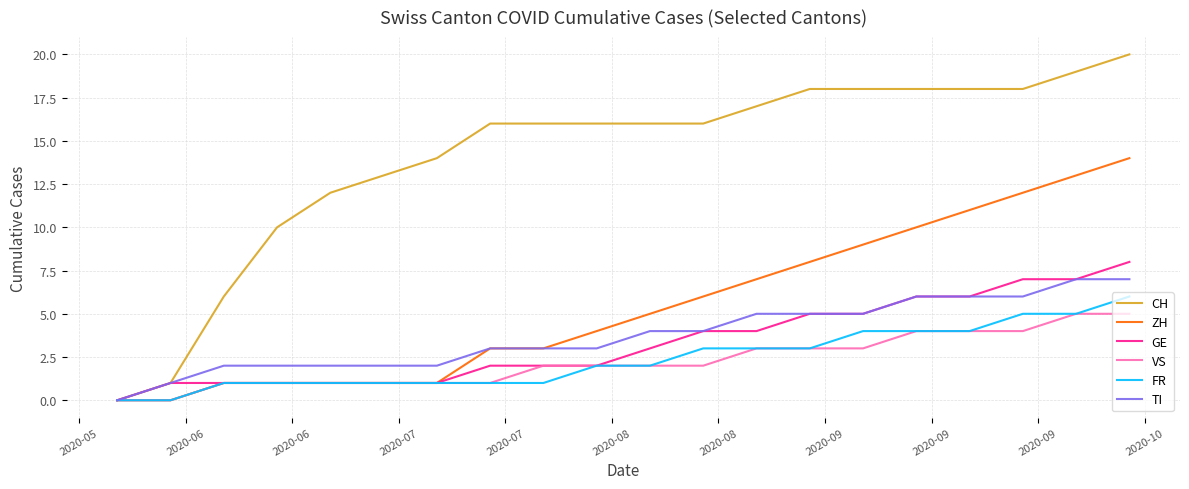

What is the maximum value shown in the chart?

20